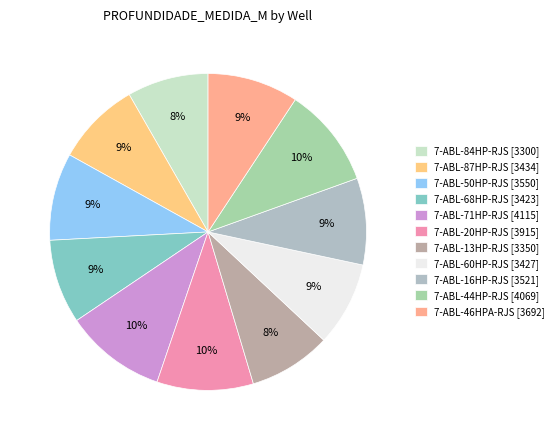

Which category has the smallest portion of the pie?

7-ABL-84HP-RJS [3300]